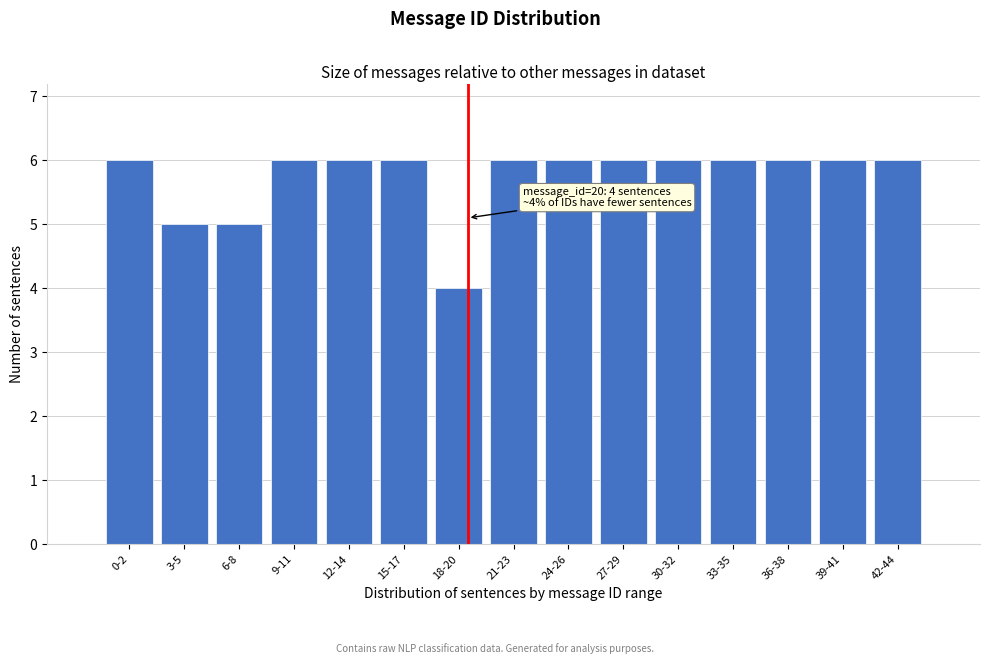

Reading right to left, list all the values displayed in this chart.

42-44=6	39-41=6	36-38=6	33-35=6	30-32=6	27-29=6	24-26=6	21-23=6	18-20=4	15-17=6	12-14=6	9-11=6	6-8=5	3-5=5	0-2=6